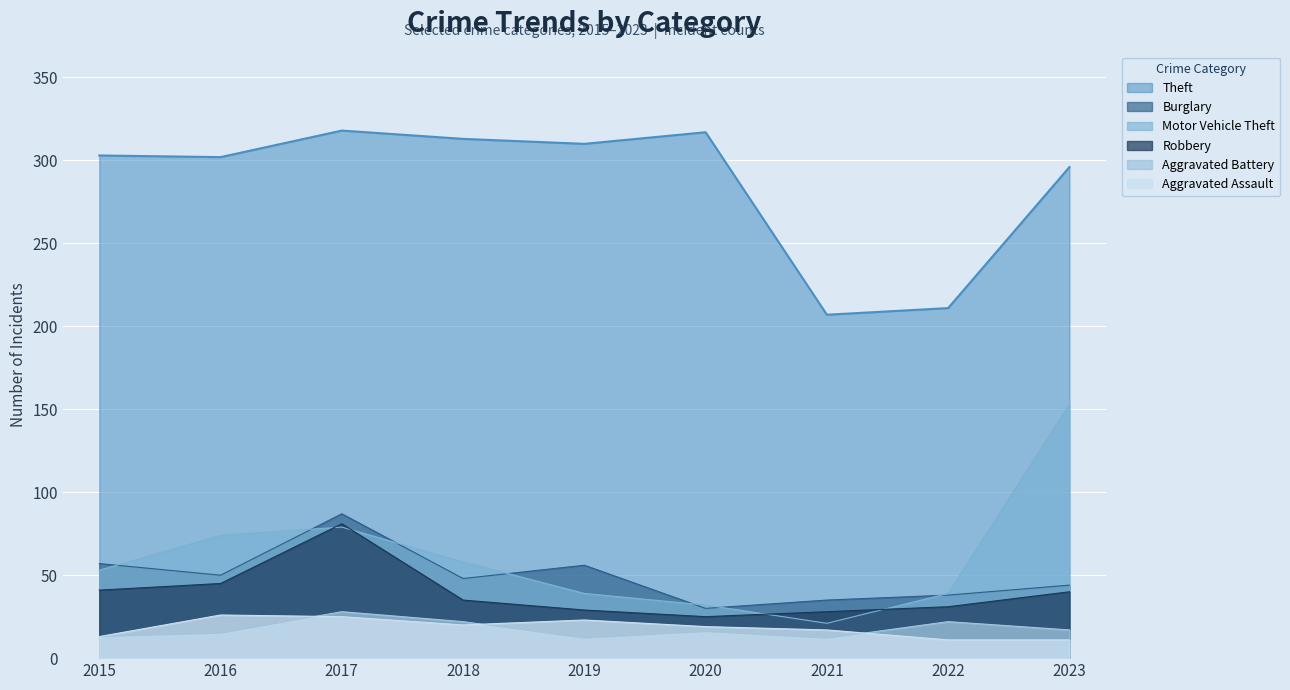

True or false: Aggravated Battery has a value of 12 at 2021.

True